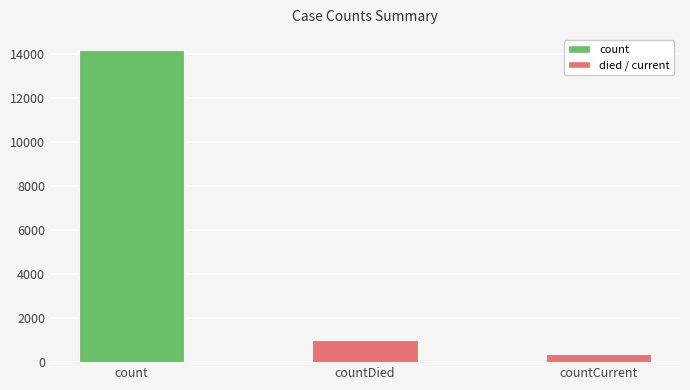

What position from the right is count?

3